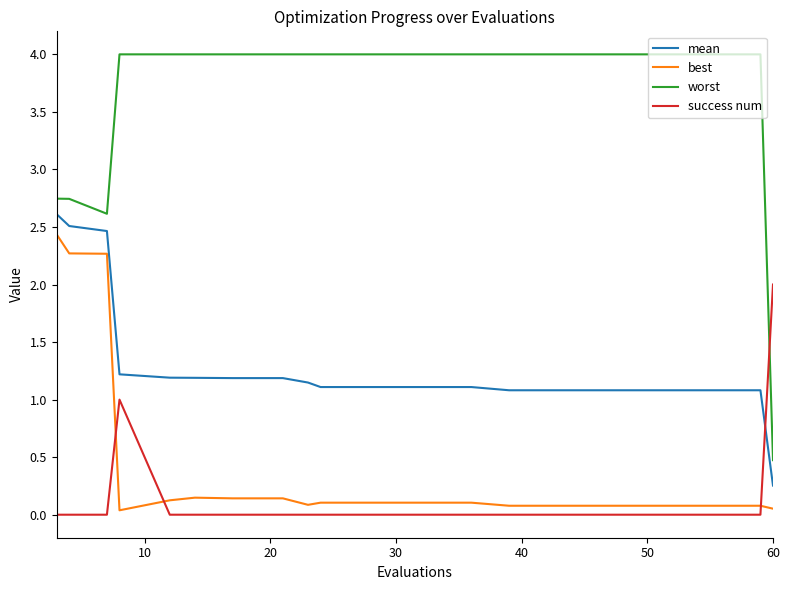

Which series has the widest spread of values?

worst